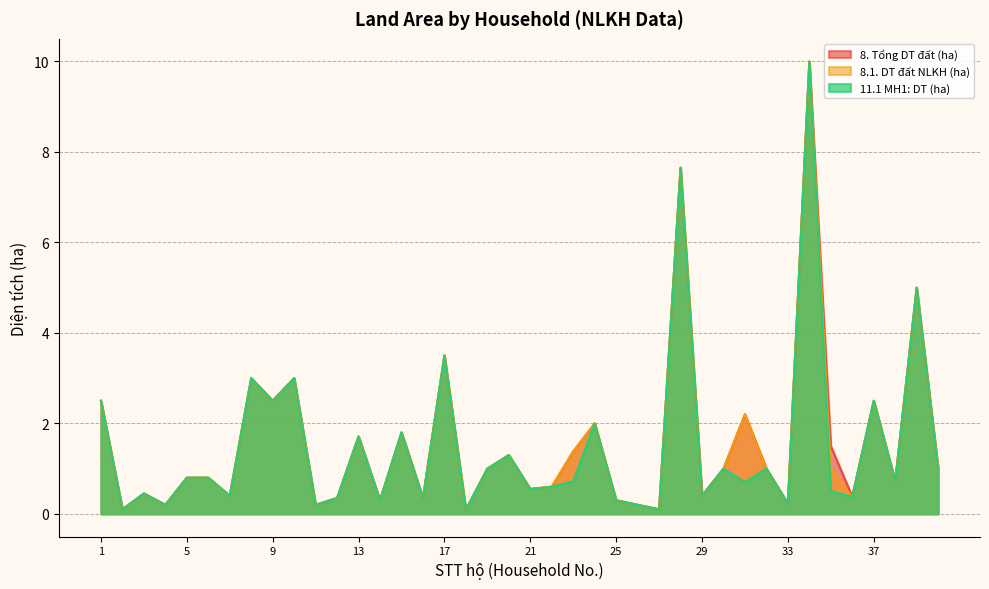

At 30, list the series in order from smallest to largest.

8. Tổng DT đất (ha), 8.1. DT đất NLKH (ha), 11.1 MH1: DT (ha)